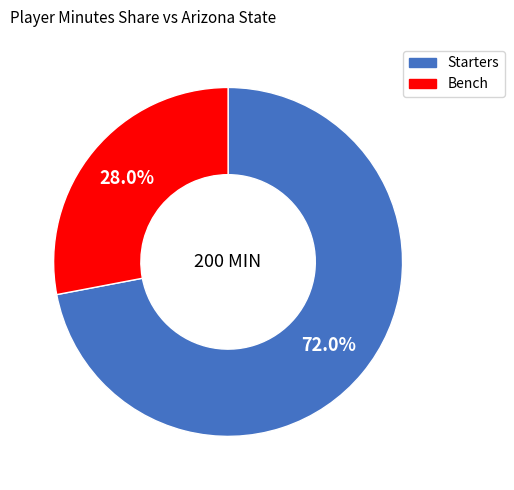

Does any single category account for the majority?

Yes